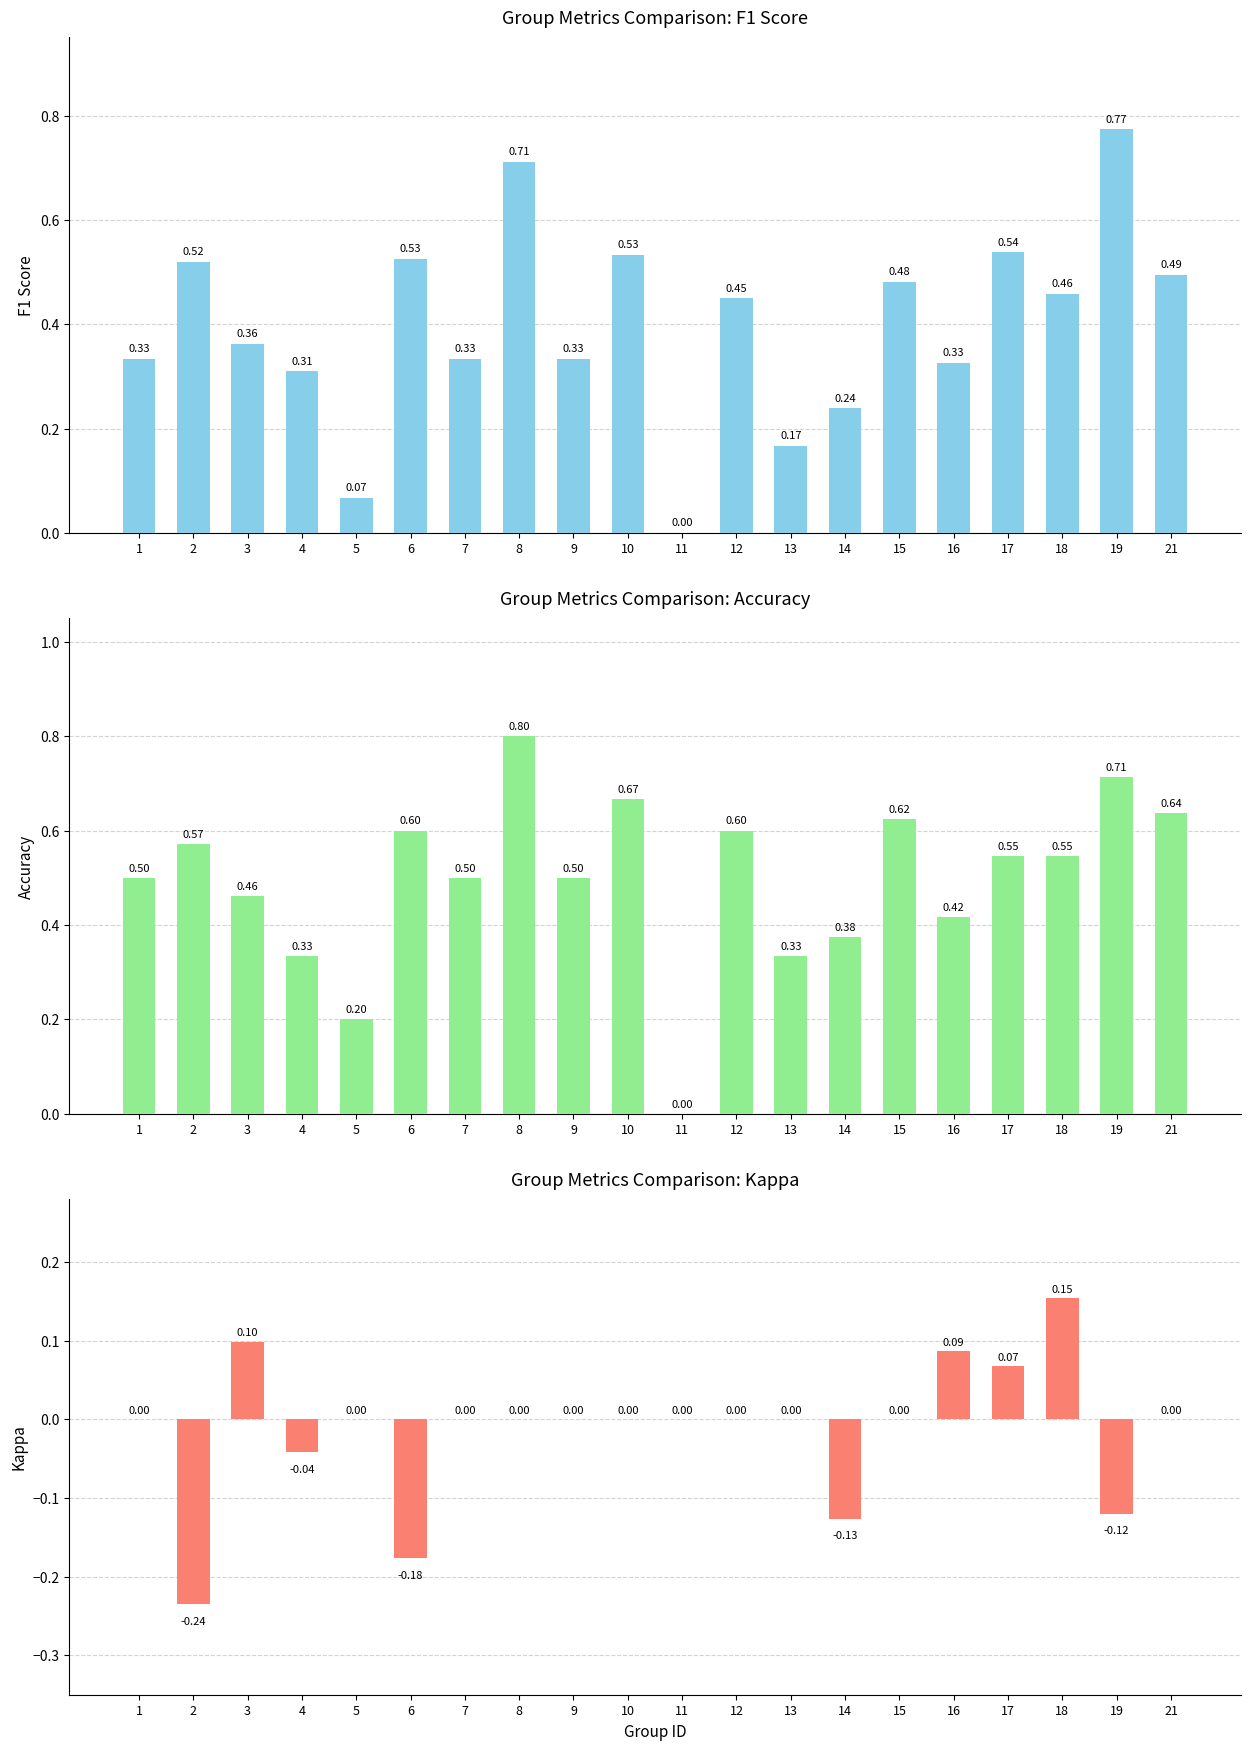

Which series has the largest range (max minus min)?

Accuracy